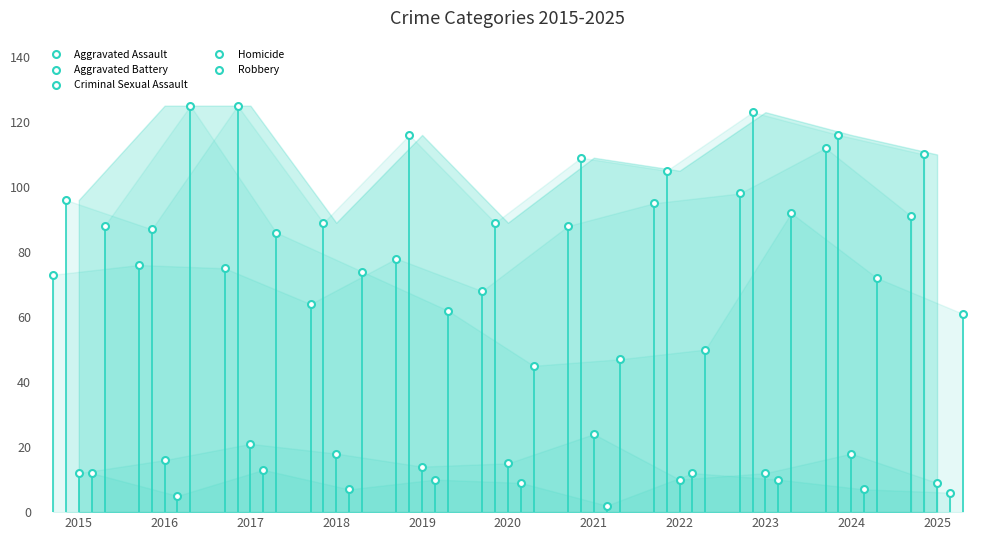

At 2024, list the series in order from smallest to largest.

Homicide, Criminal Sexual Assault, Robbery, Aggravated Assault, Aggravated Battery